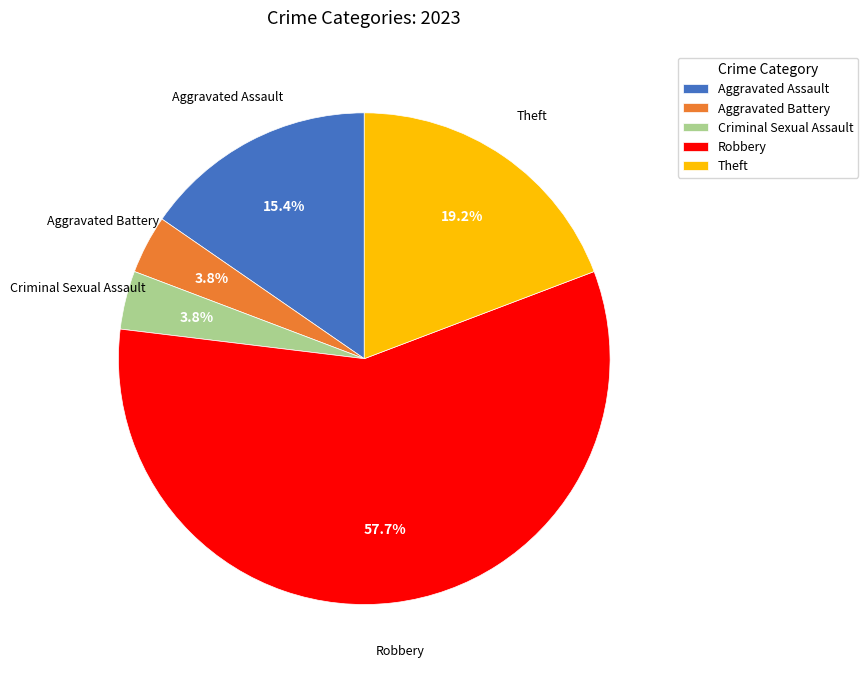

Does Criminal Sexual Assault account for over 50% of the chart?

No